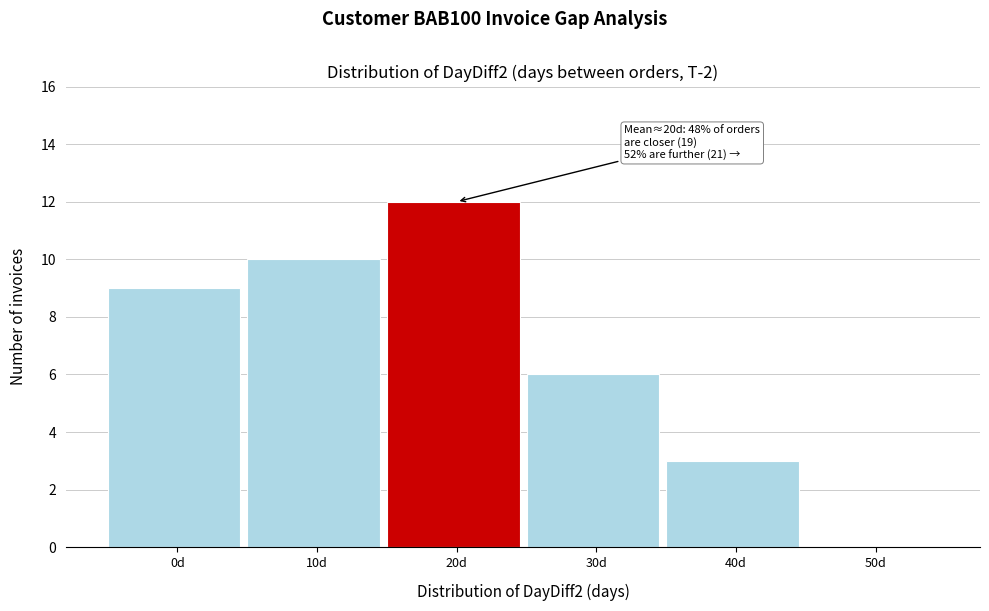

Reading right to left, what are all the values shown in this chart?

50d=0	40d=3	30d=6	20d=12	10d=10	0d=9